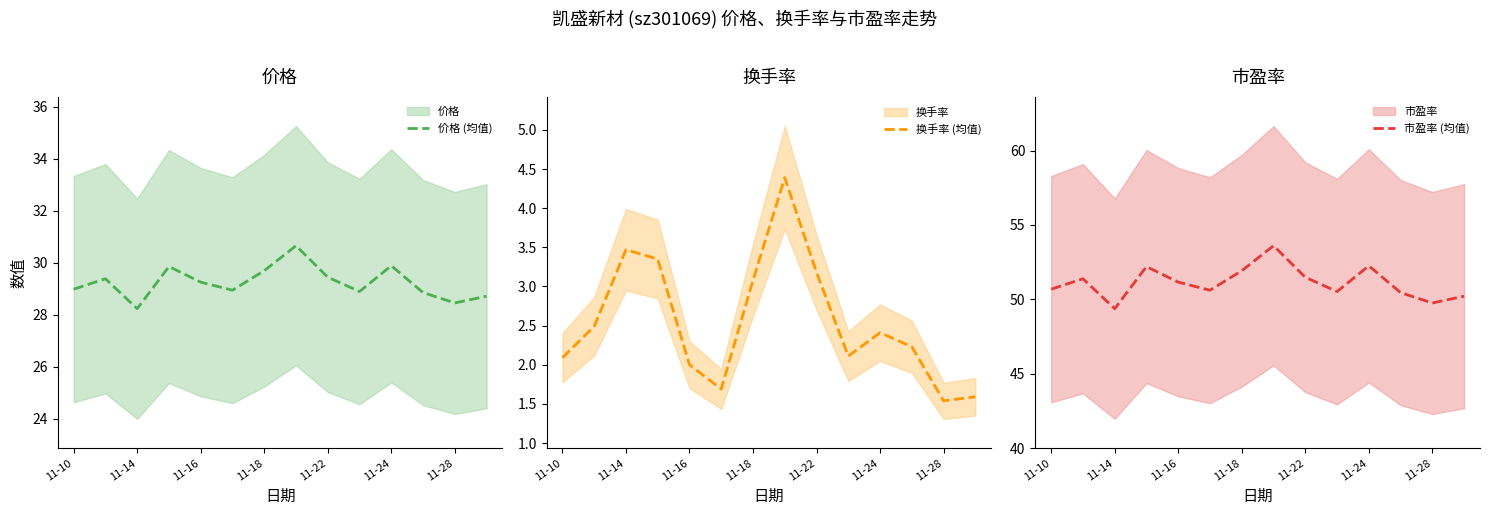

True or false: 换手率 (均值) and 市盈率 (均值) intersect in this chart.

False